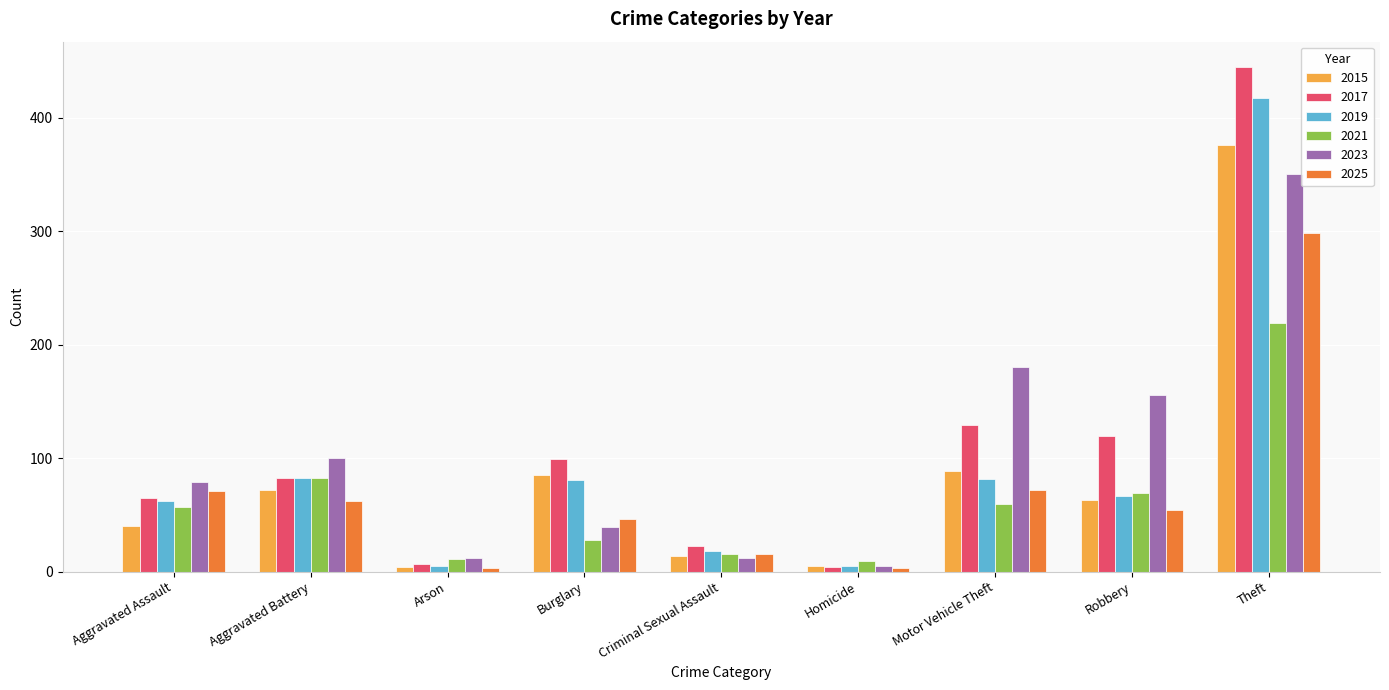

Is the value of 2023 at Aggravated Assault greater than the value of 2021 at Aggravated Battery?

No